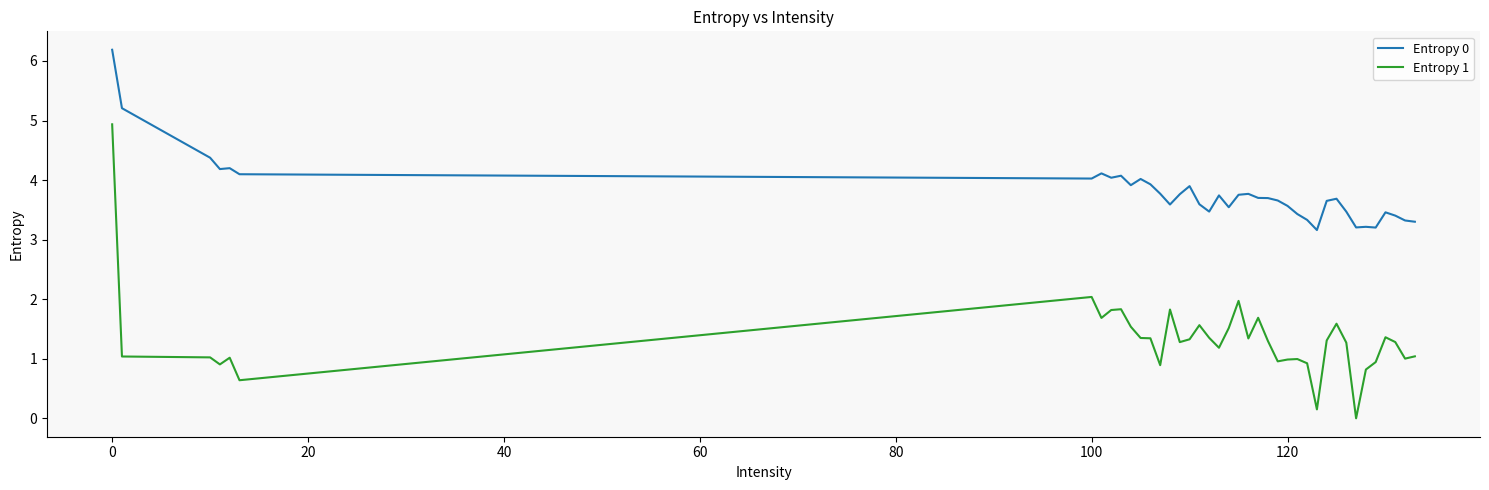

How many lines are shown in the chart?

2